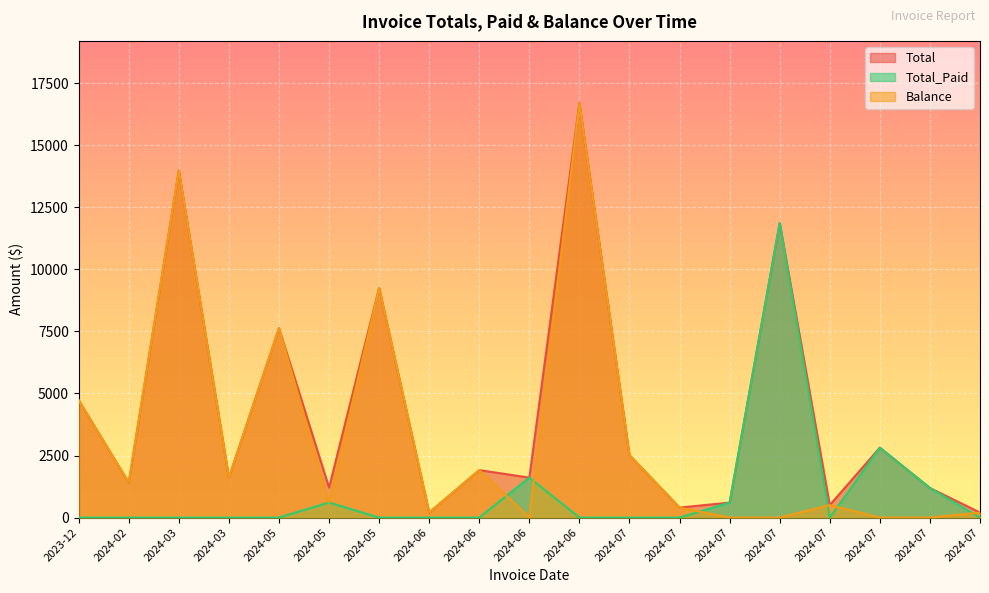

After their last crossing, which series has the higher values: Balance or Total_Paid?

Balance